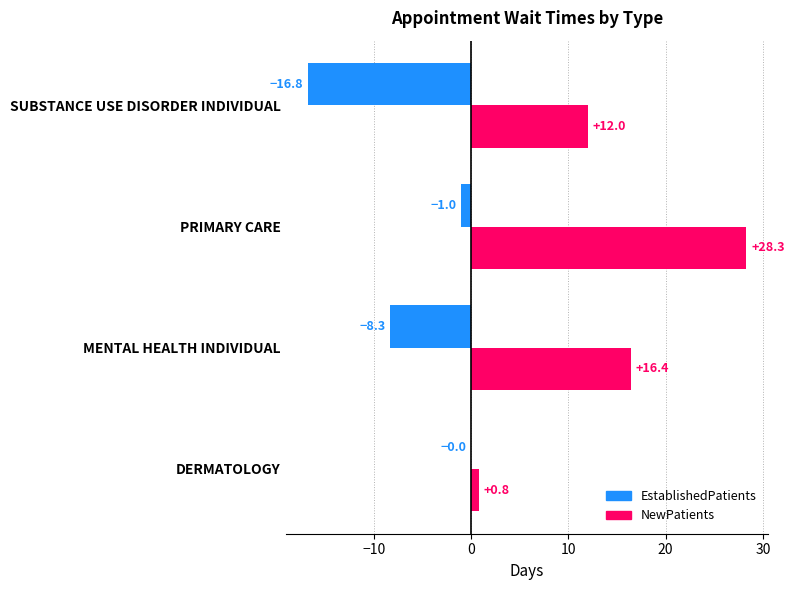

At which label is EstablishedPatients closest to -8?

MENTAL HEALTH INDIVIDUAL